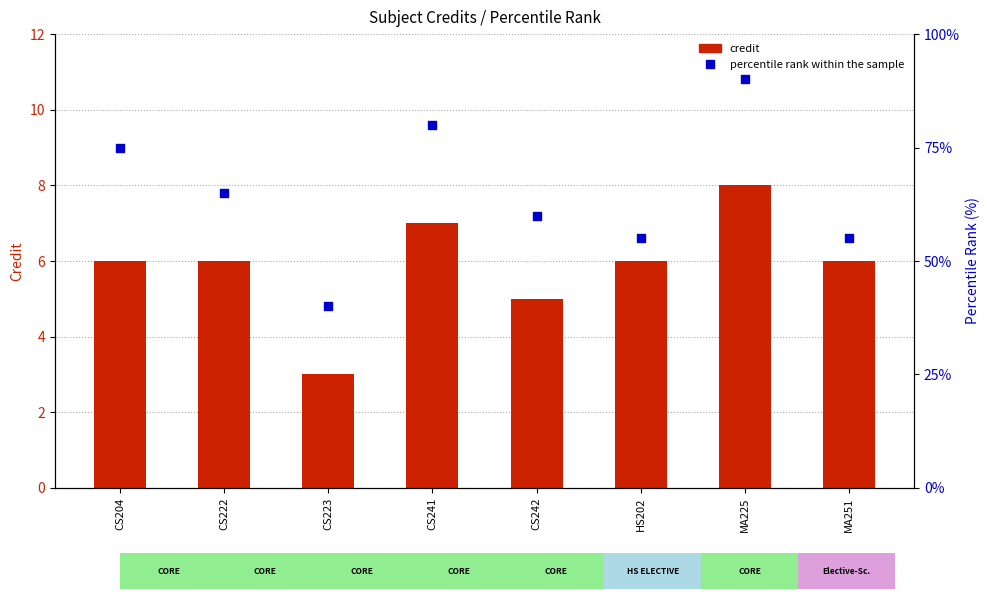

What is the total value across all series at CS222?

71